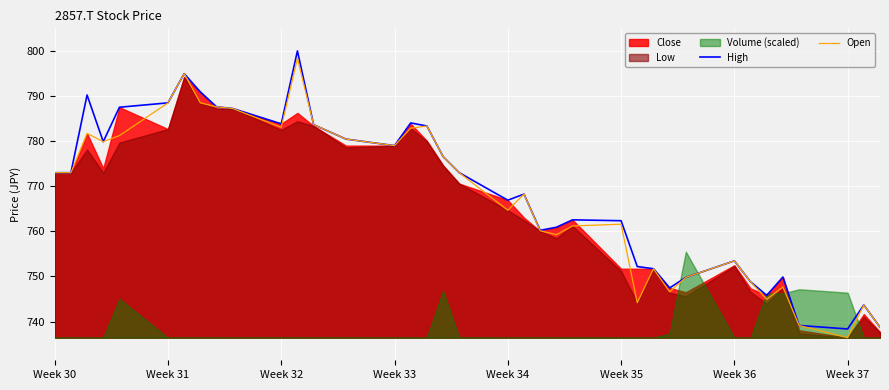

What is the approximate value of High at Week 31?

788.4